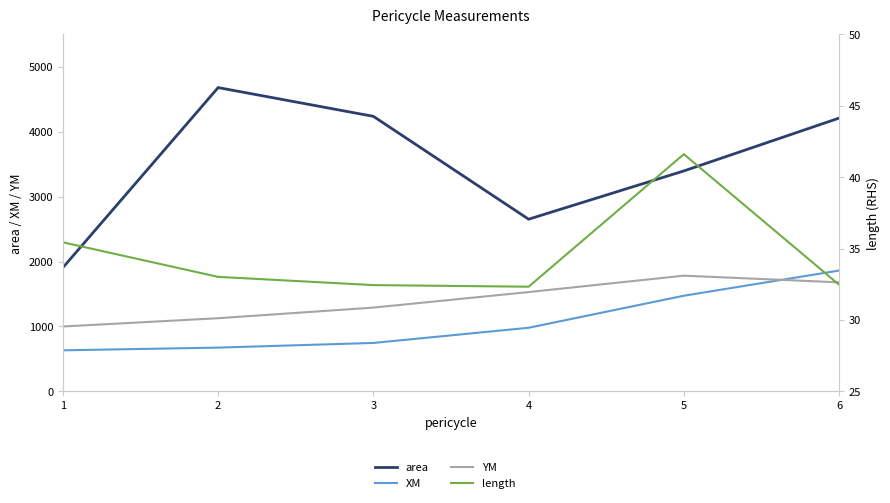

Rank the categories by XM value from highest to lowest.

6, 5, 4, 3, 2, 1